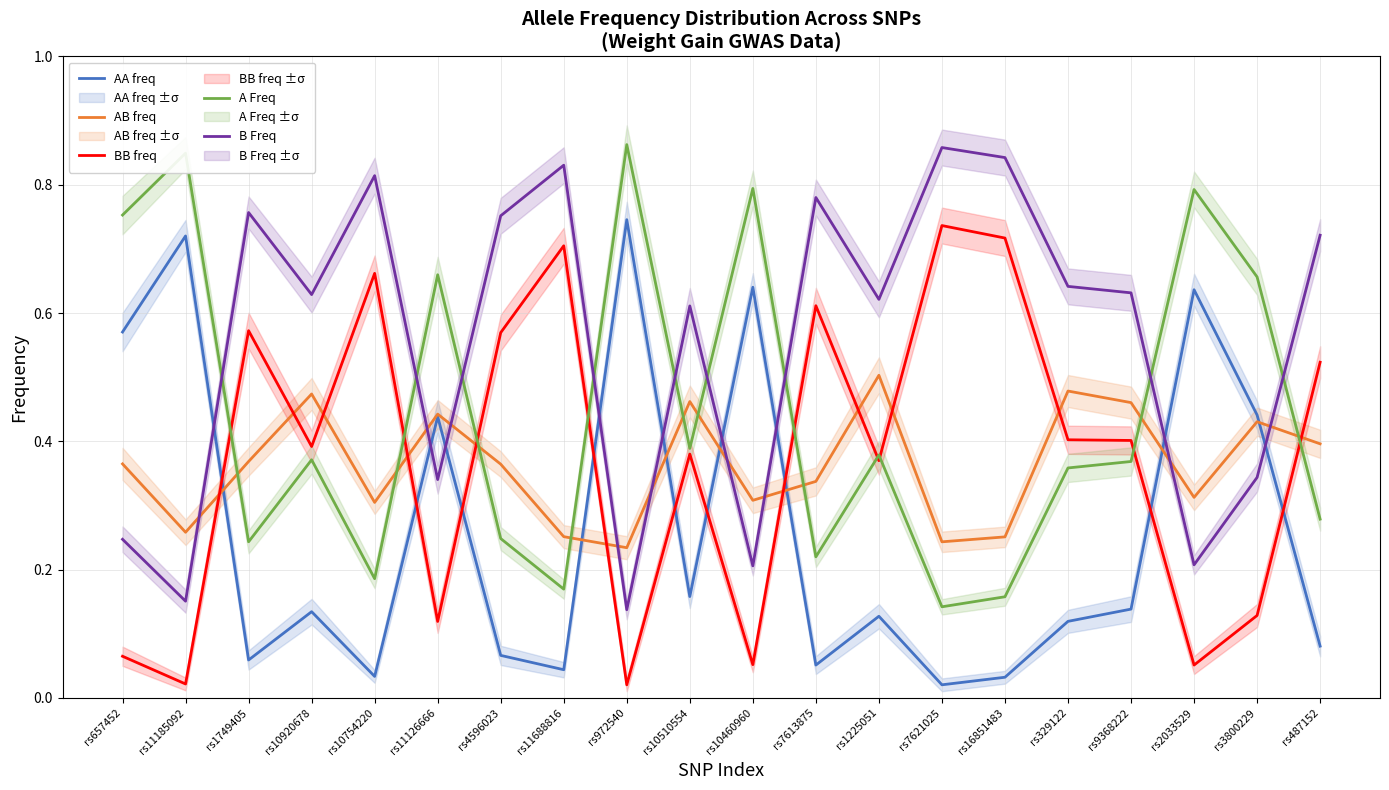

Count the number of data series in this chart.

5